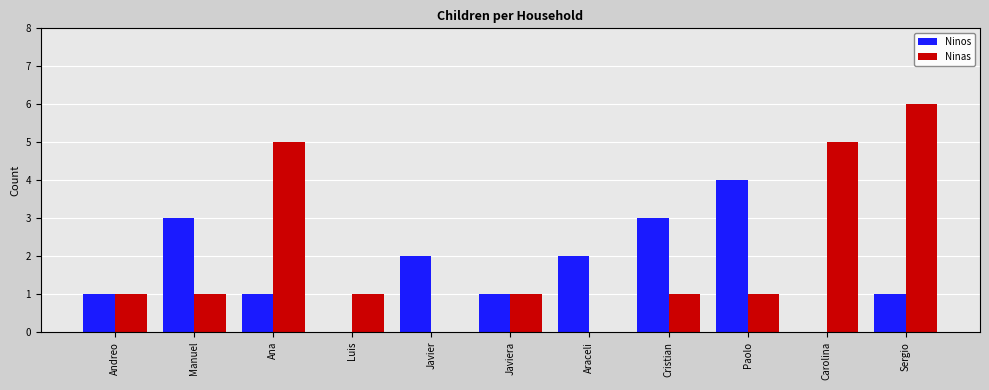

Count the number of data series in this chart.

2